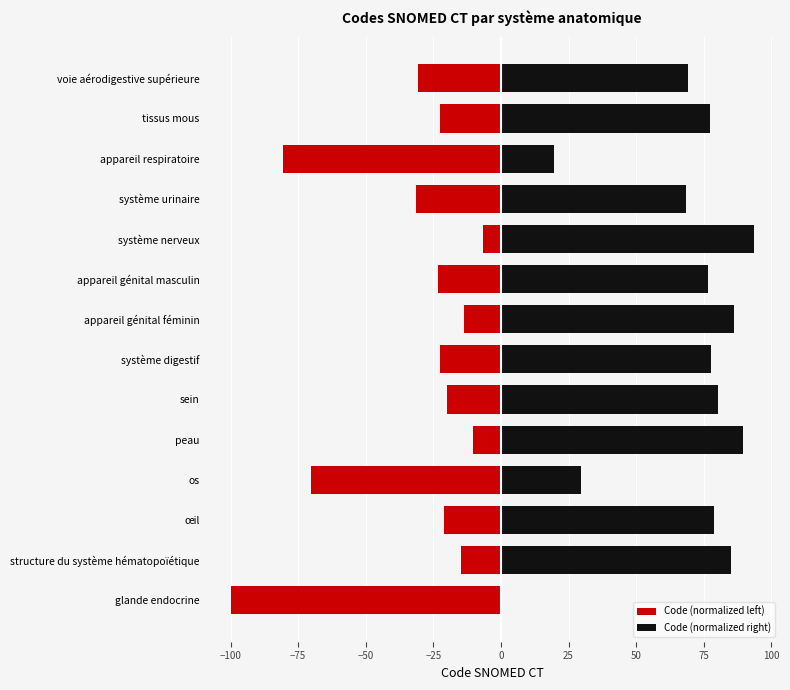

How many values in Code (normalized right) are above zero?

13